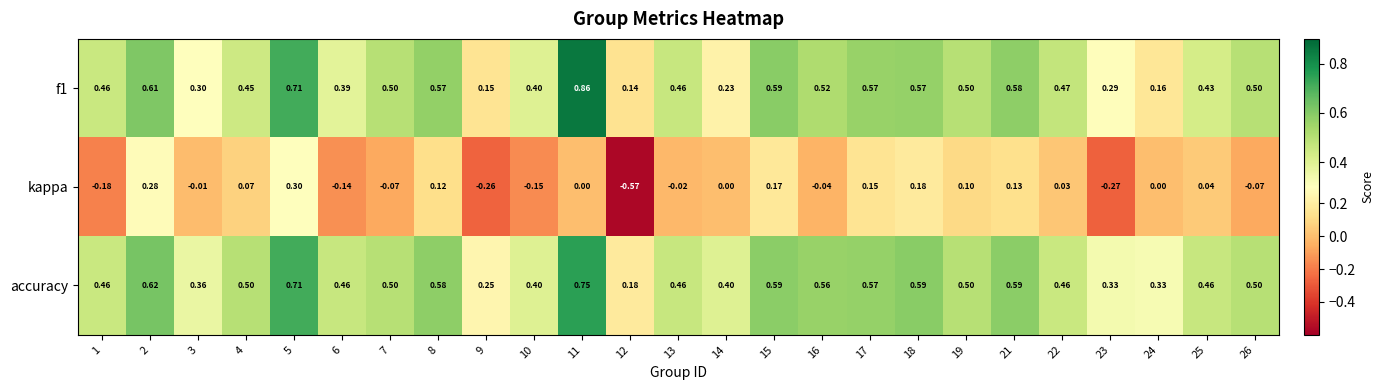

Which series has the largest total across all categories?

accuracy